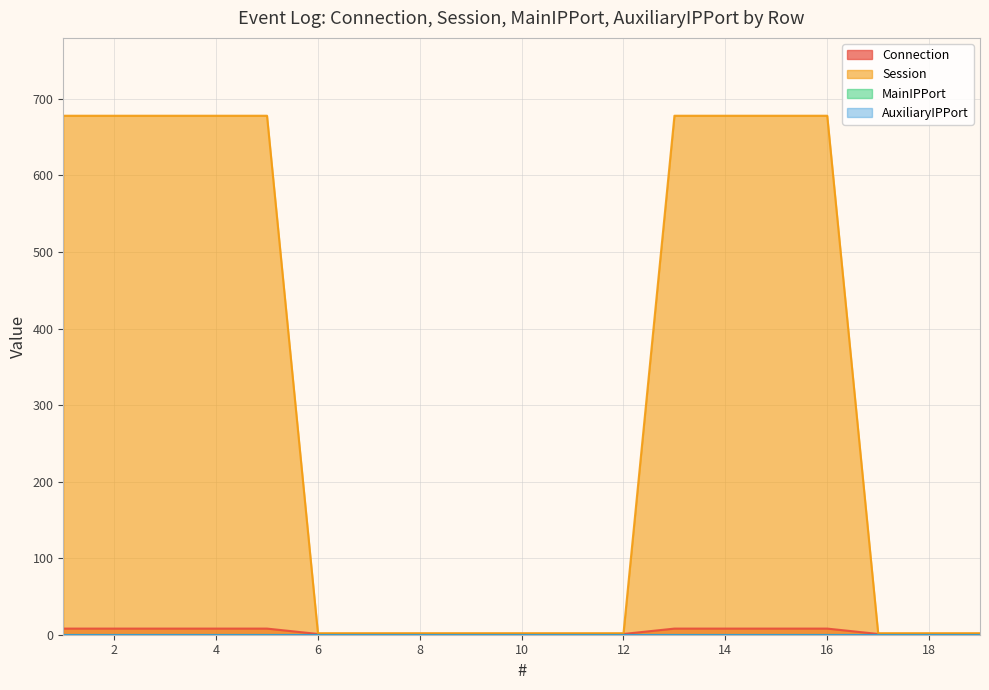

Reading right to left, extract all data points from this chart.

Connection: 19=1	18=1	17=1	16=8	15=8	14=8	13=8	12=1	11=1	10=1	9=1	8=1	7=1	6=1	5=8	4=8	3=8	2=8	1=8
Session: 19=2	18=2	17=2	16=678	15=678	14=678	13=678	12=2	11=2	10=2	9=2	8=2	7=2	6=2	5=678	4=678	3=678	2=678	1=678